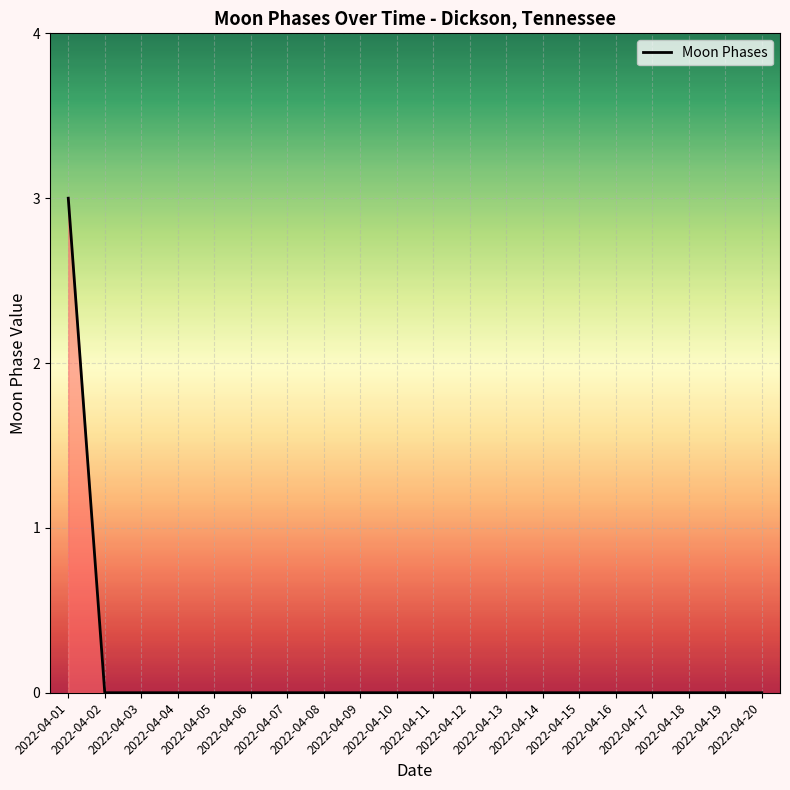

What is the difference between the maximum and minimum values?

3